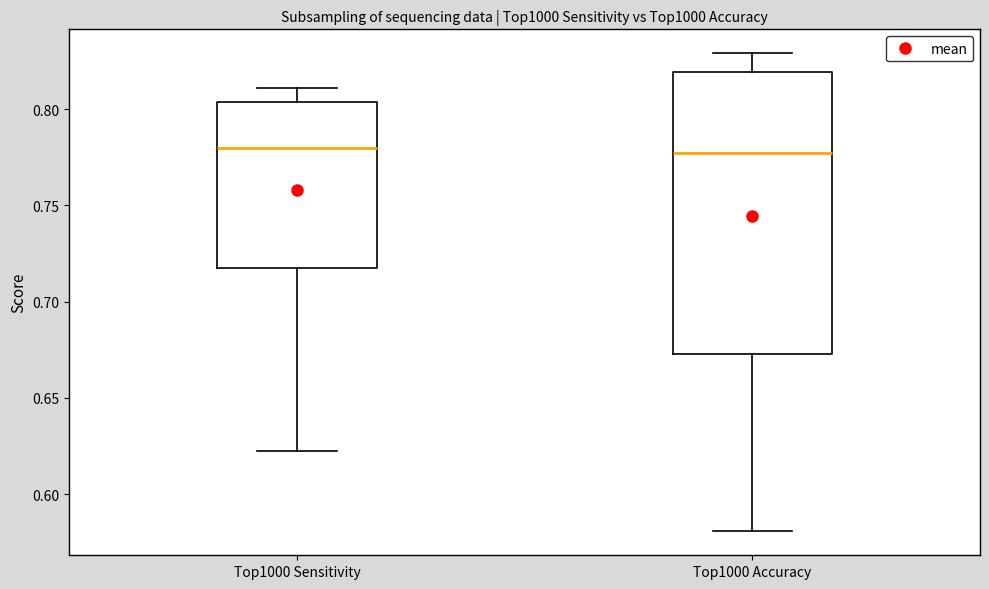

Where is the upper edge of the box for Top1000 Sensitivity on the y-axis? The values are not printed on the chart, so give them approximately, as read against the axis.

0.805